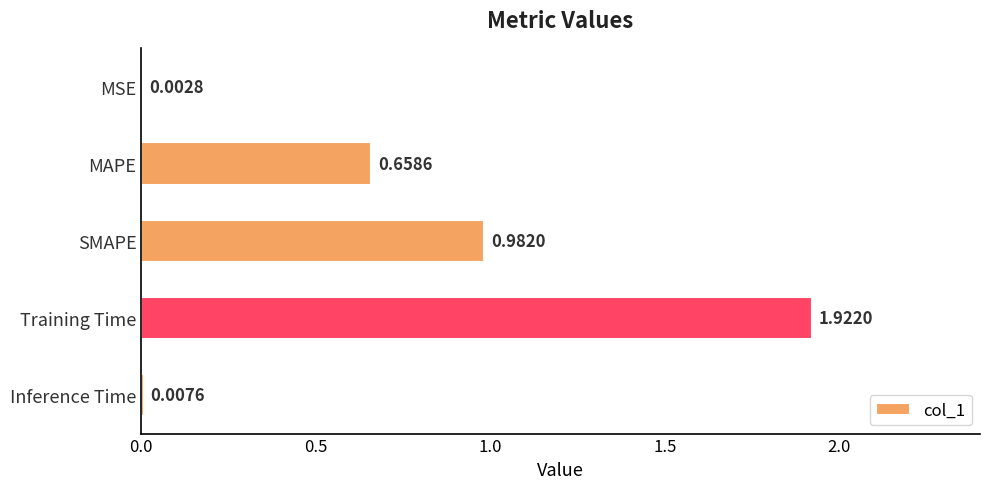

Count the number of data series in this chart.

1